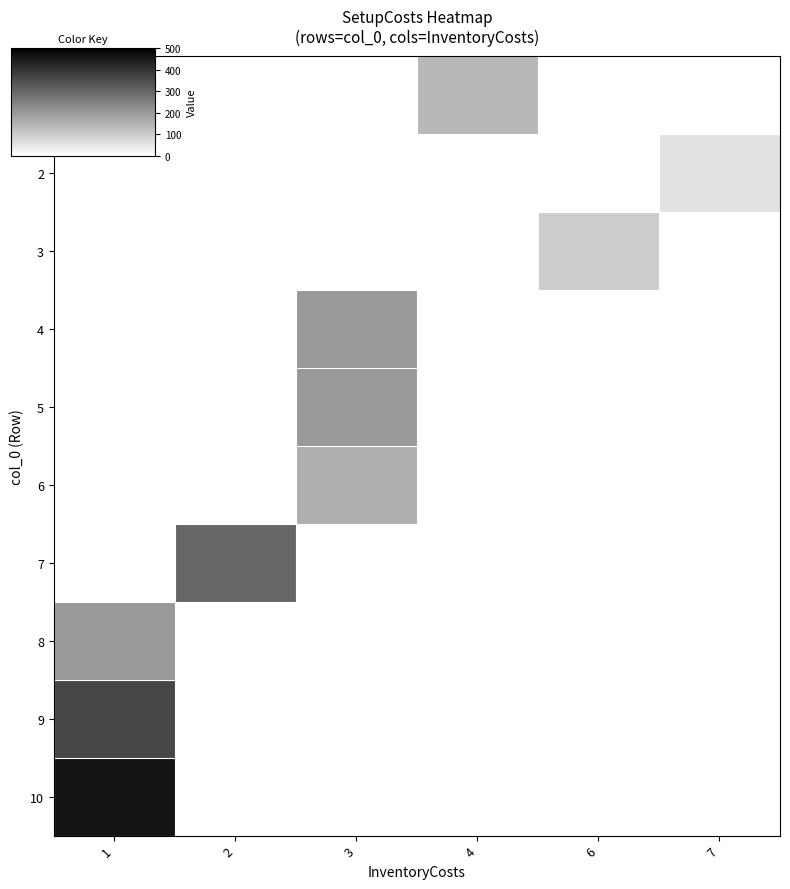

List the series in order of their peak value, lowest first.

row_1, row_2, row_0, row_5, row_3, row_4, row_7, row_6, row_8, row_9